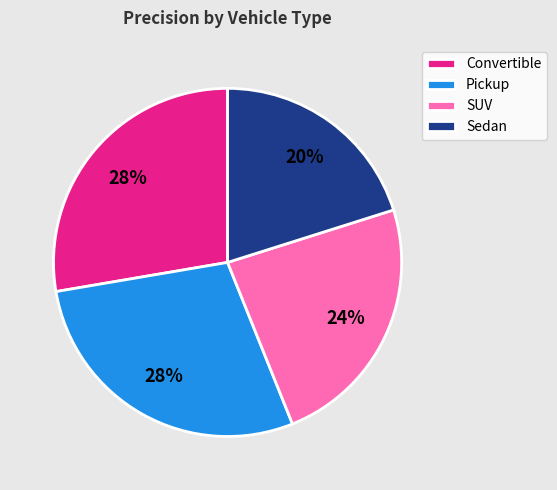

How many slices are in this pie chart?

4